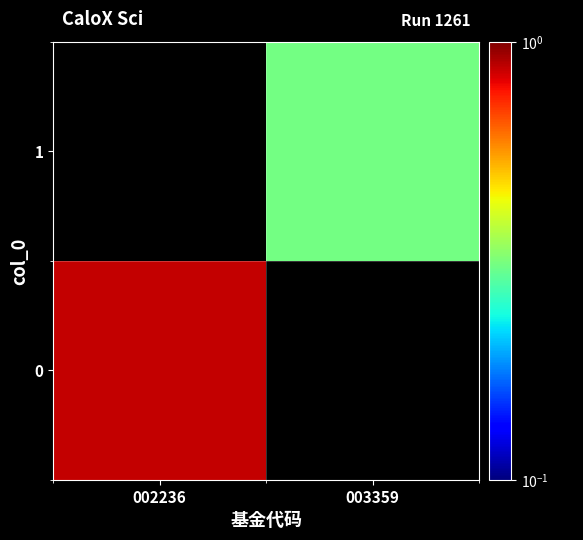

Which has a higher value, 003359 or 002236?

002236